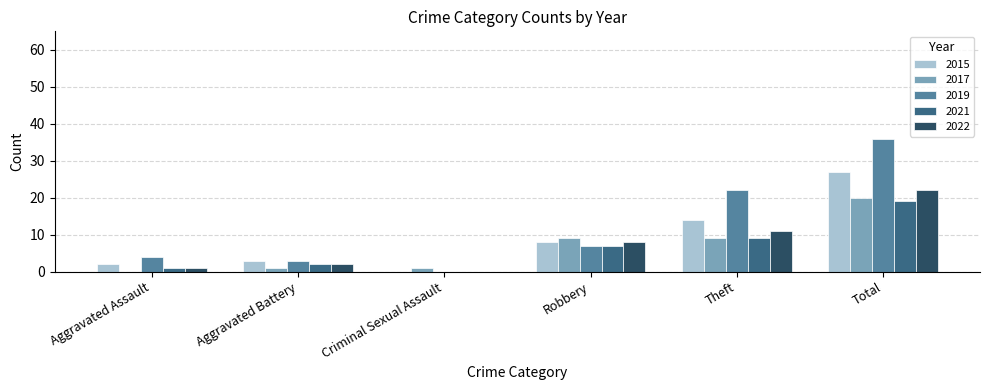

Where is 2015 nearest to the value 13?

Theft